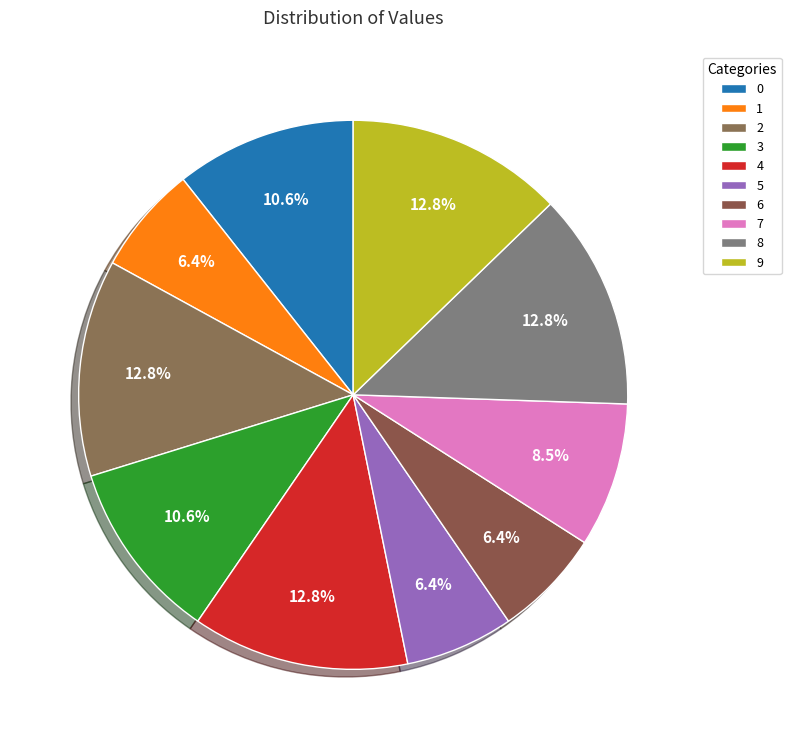

How many slices are in this pie chart?

10